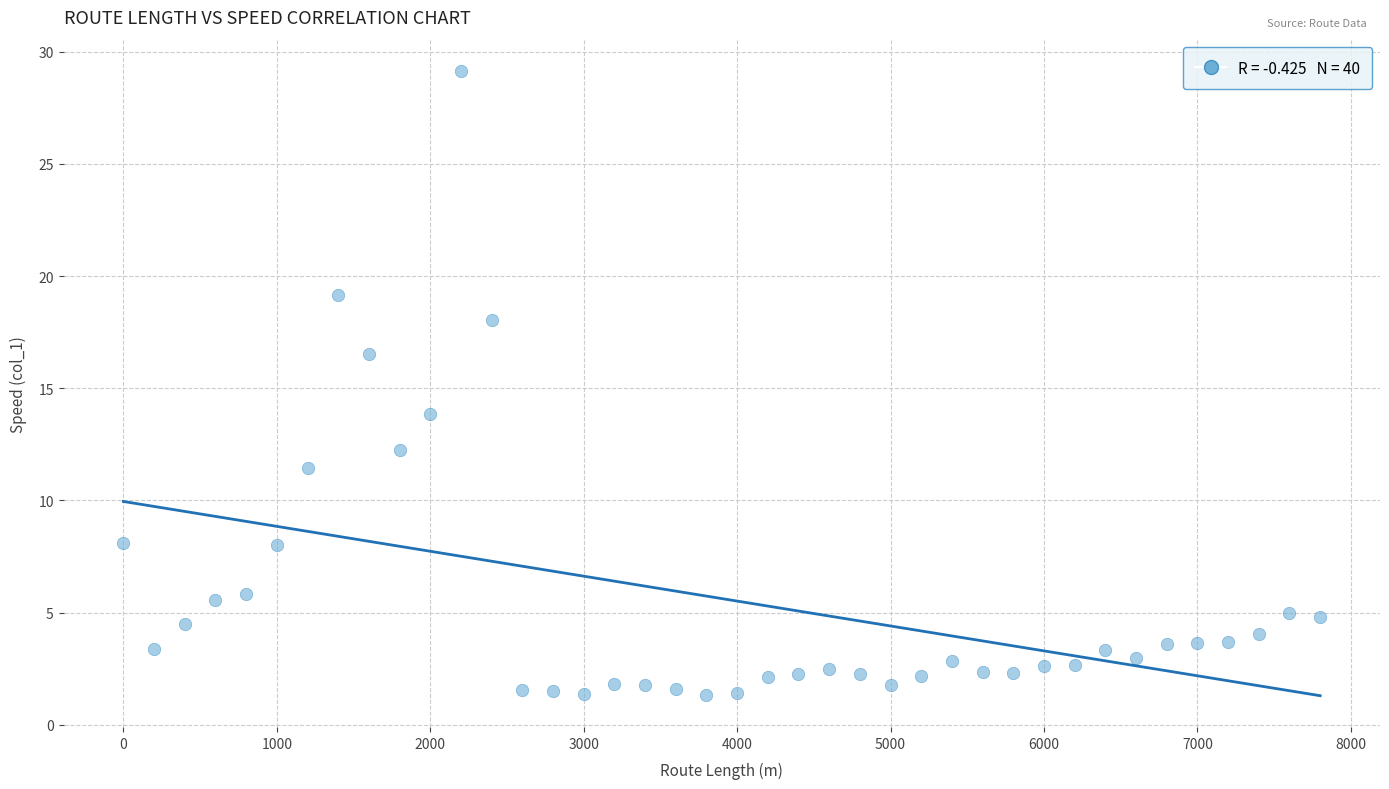

What Y value in the scatter plot is closest to 15?

13.8